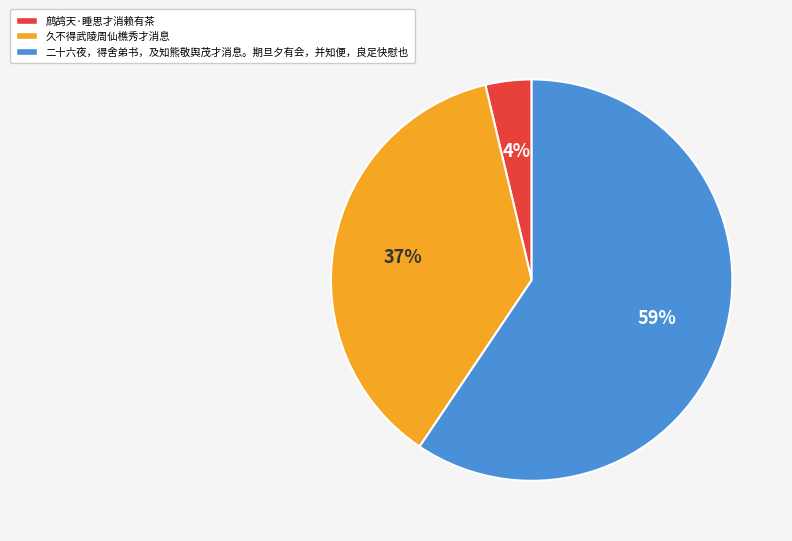

Which slice is the smallest?

鹧鸪天·睡思才消赖有茶